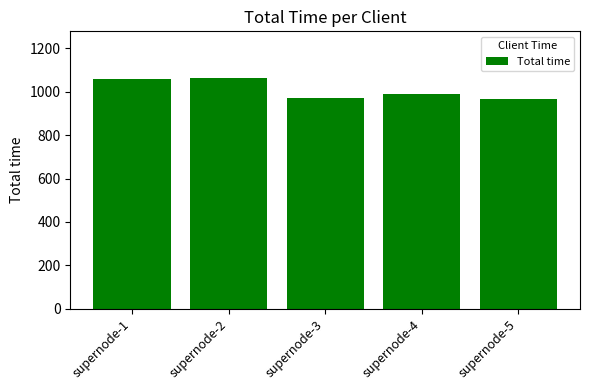

Is it true that the value at supernode-5 is 967.1?

True